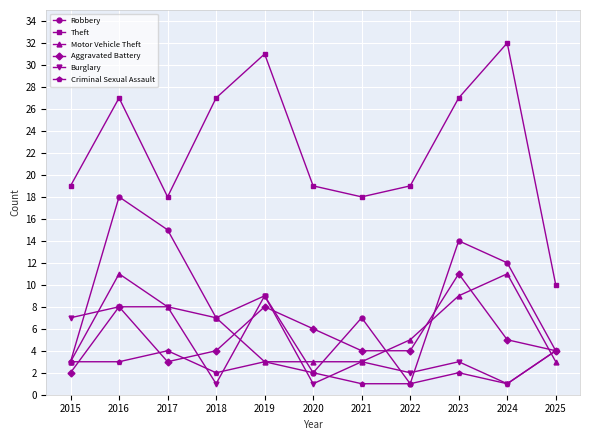

At which label does Robbery first exceed 7?

2016